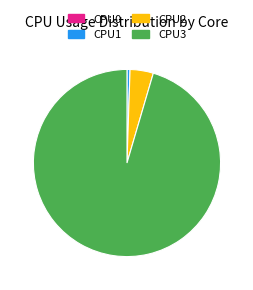

Which has a higher value, CPU2 or CPU1?

CPU2